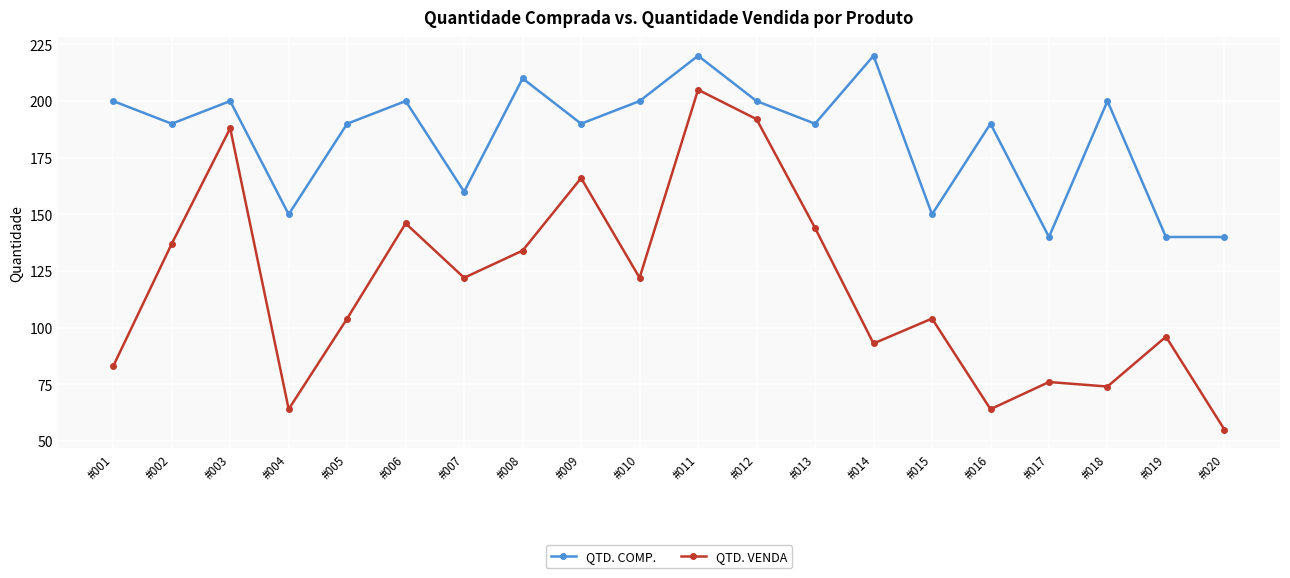

What is the total value across all series at #009?

356